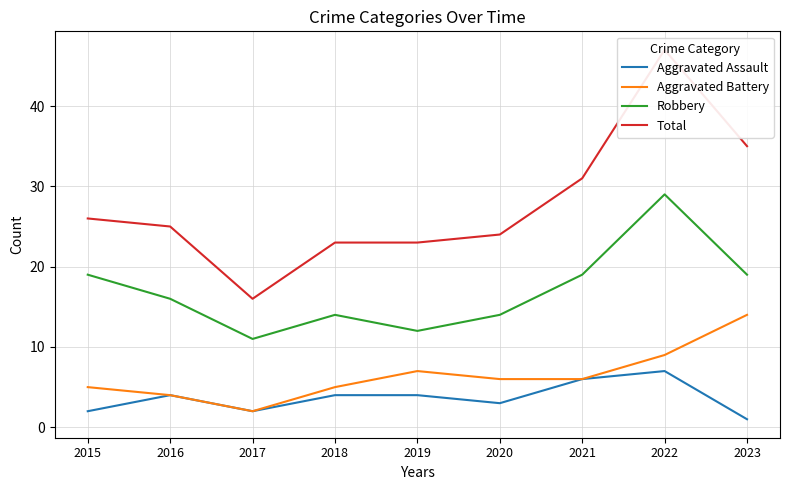

Which category has the lowest value across all series?

2023